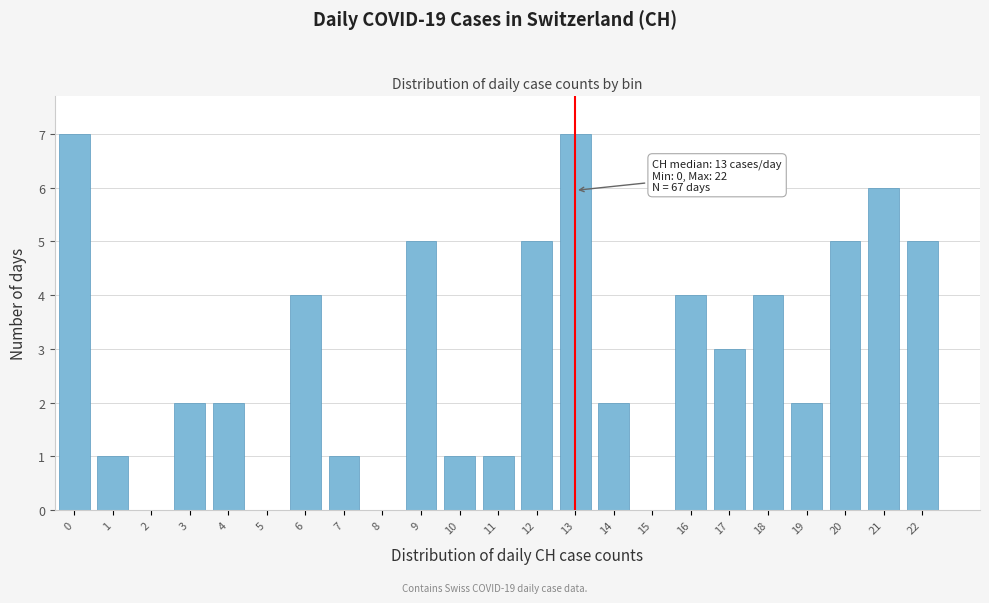

Reading left to right, what are all the values shown in this chart?

0=7	1=1	2=0	3=2	4=2	5=0	6=4	7=1	8=0	9=5	10=1	11=1	12=5	13=7	14=2	15=0	16=4	17=3	18=4	19=2	20=5	21=6	22=5